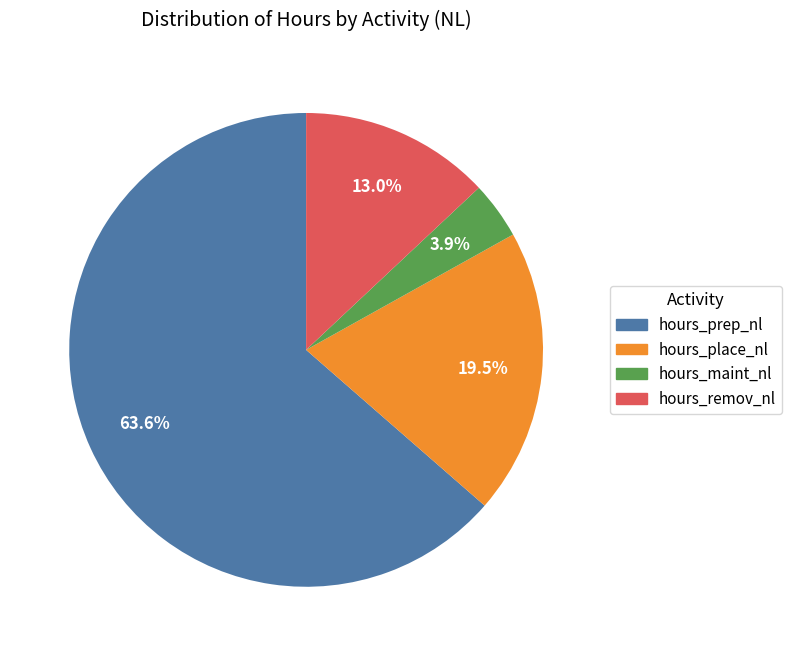

Rank the categories by value from lowest to highest.

hours_maint_nl, hours_remov_nl, hours_place_nl, hours_prep_nl